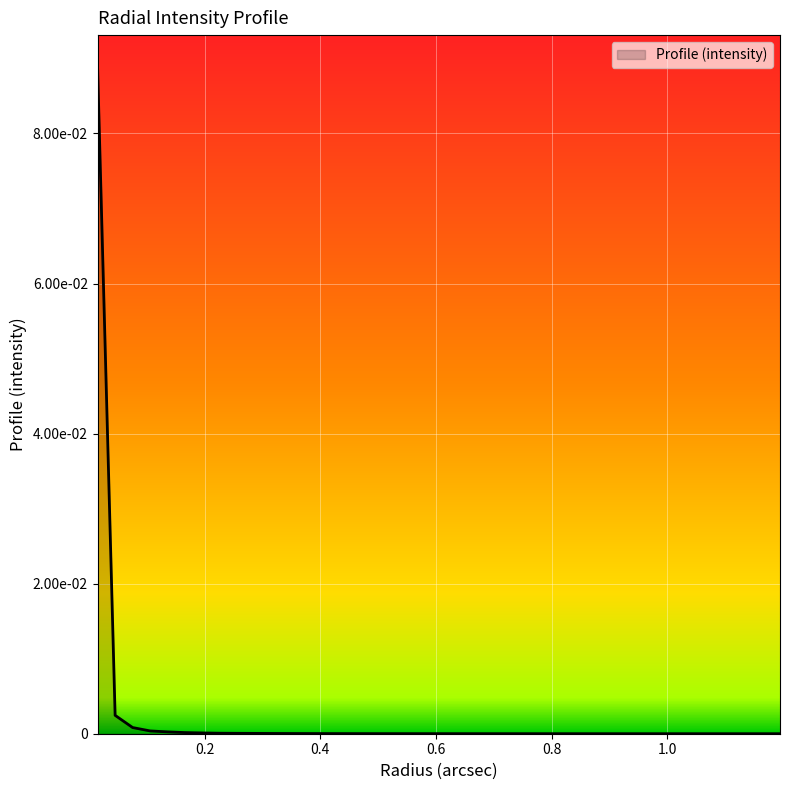

Reading left to right, what are all the values shown in this chart?

0.1	0.0	0.0	0.0	0.0	0.0	0.0	0.0	0.0	0.0	0.0	0.0	0.0	0.0	0.0	0.0	0.0	0.0	0.0	0.0	0.0	0.0	0.0	0.0	0.0	0.0	0.0	0.0	0.0	0.0	0.0	0.0	0.0	0.0	0.0	0.0	0.0	0.0	0.0	0.0